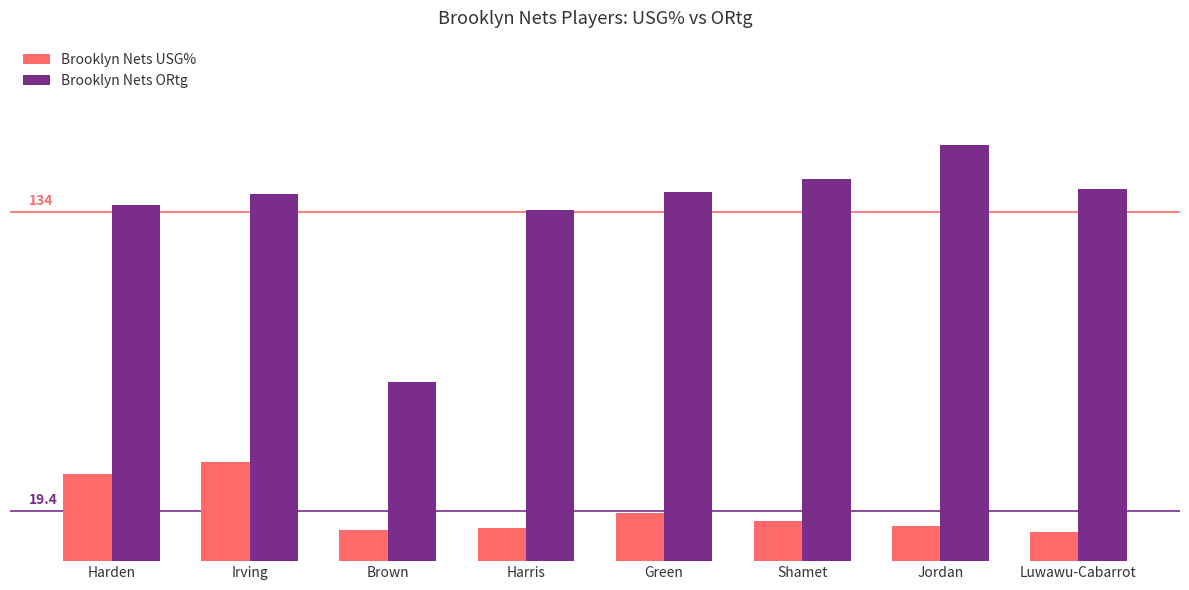

Rank the categories by Brooklyn Nets USG% value from highest to lowest.

Irving, Harden, Green, Shamet, Jordan, Harris, Brown, Luwawu-Cabarrot